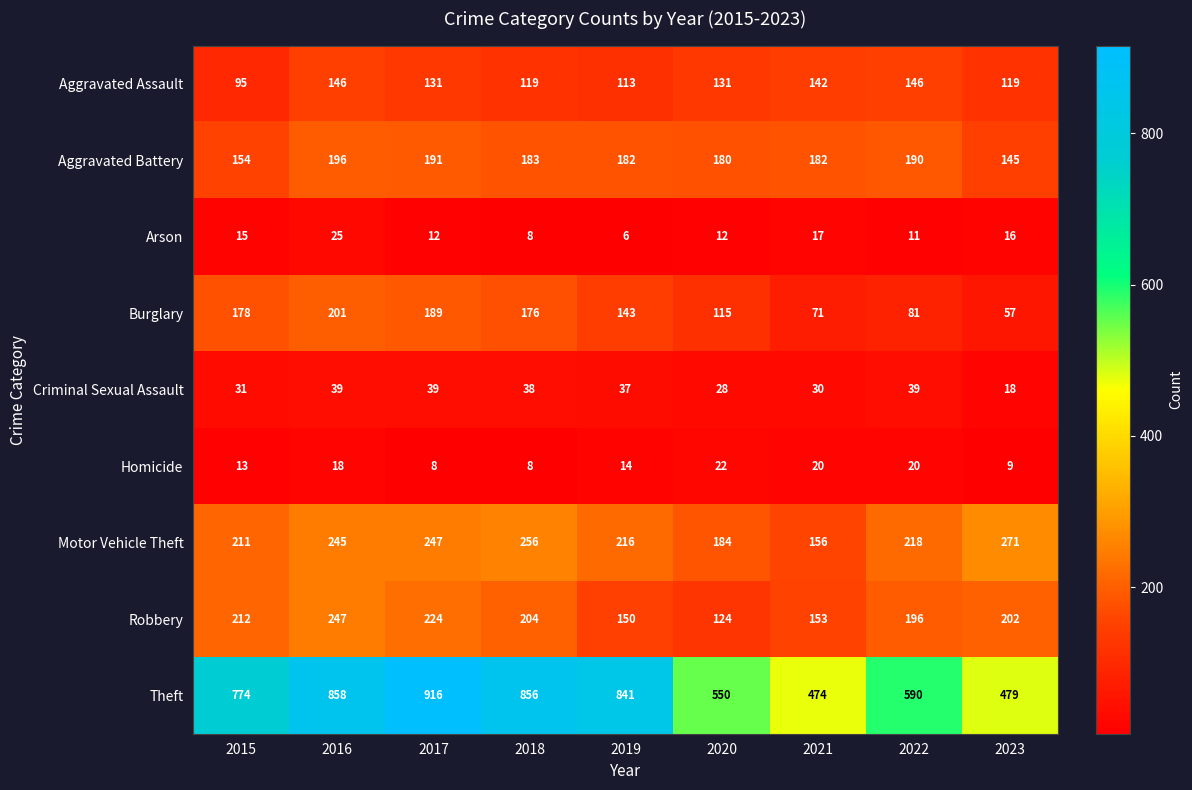

Is it true that Criminal Sexual Assault equals 30 at 2021?

True